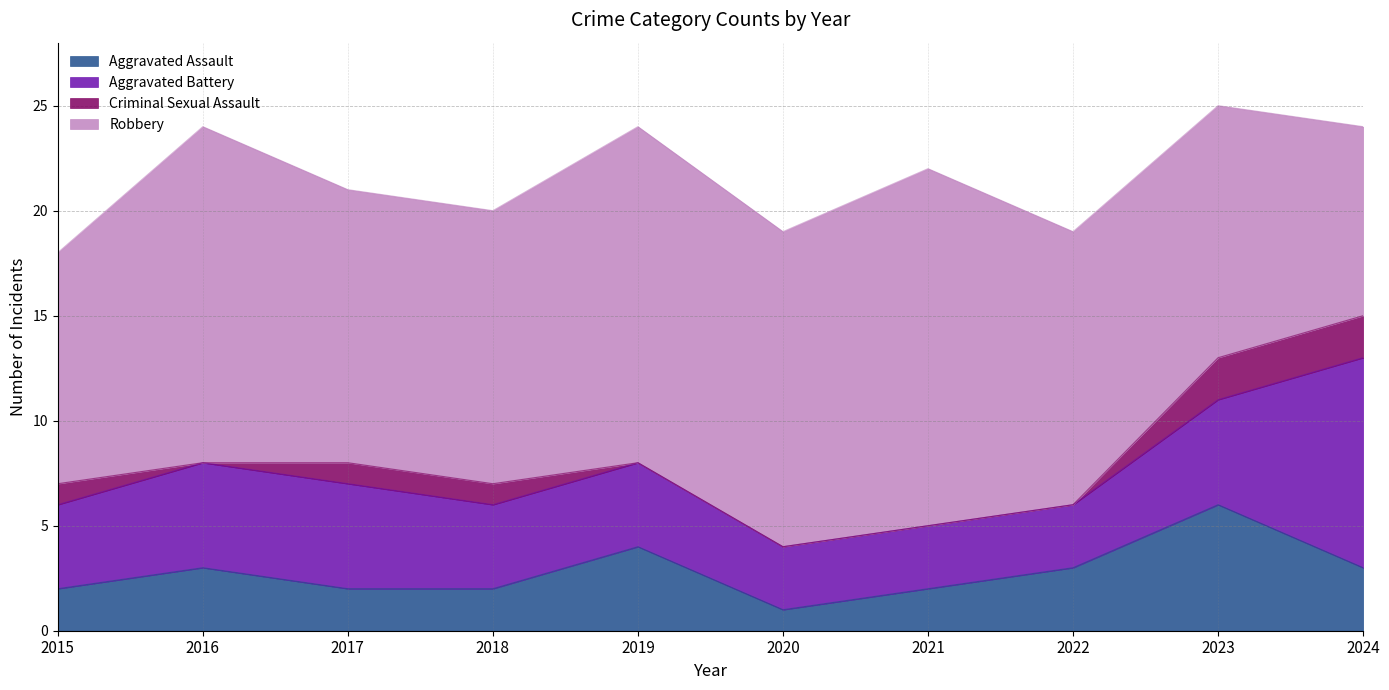

Which series has the largest total across all categories?

Robbery